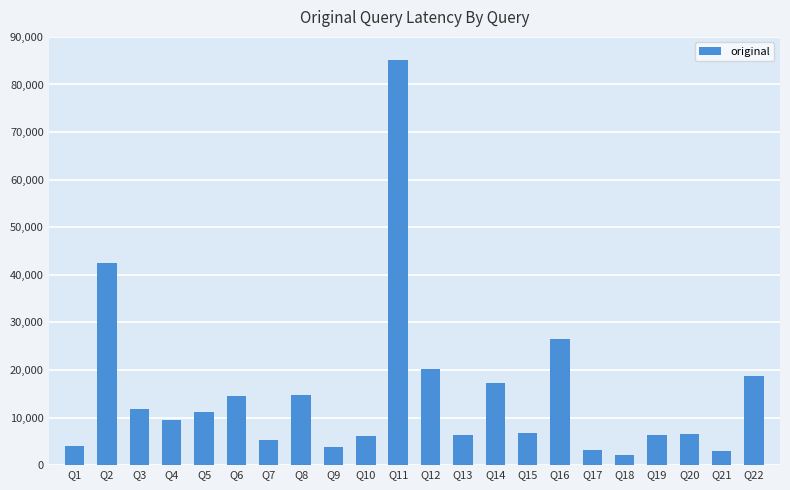

What is the approximate value at Q20?

6575.6